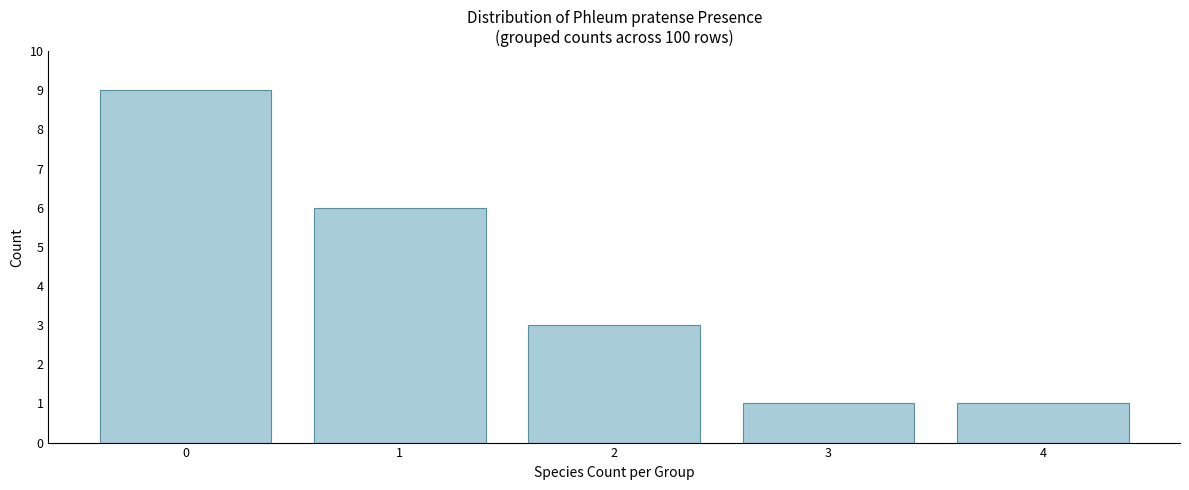

Reading left to right, extract all data points from this chart.

0=9	1=6	2=3	3=1	4=1